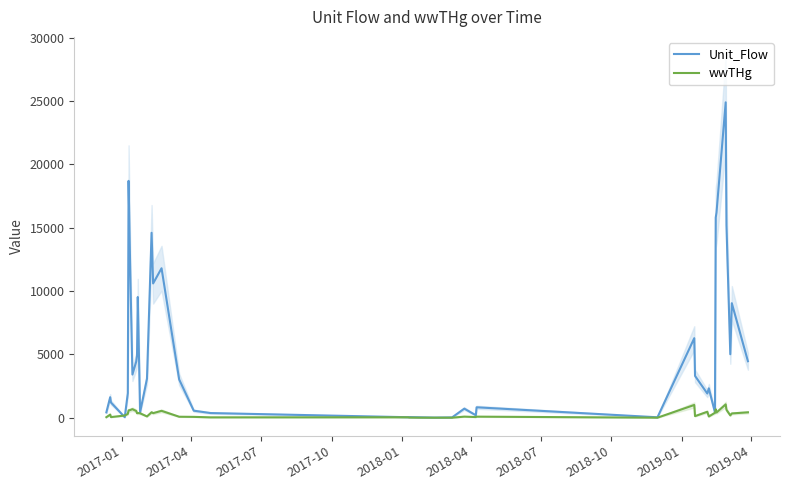

What is the maximum value for Unit_Flow?

24900.0